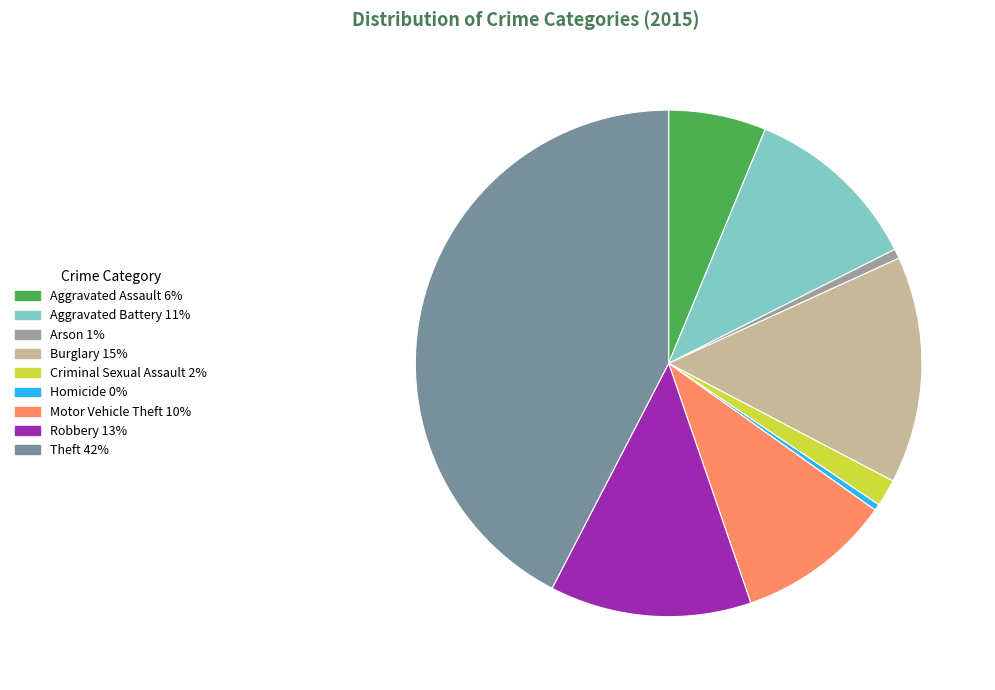

Which slice is the largest?

Theft